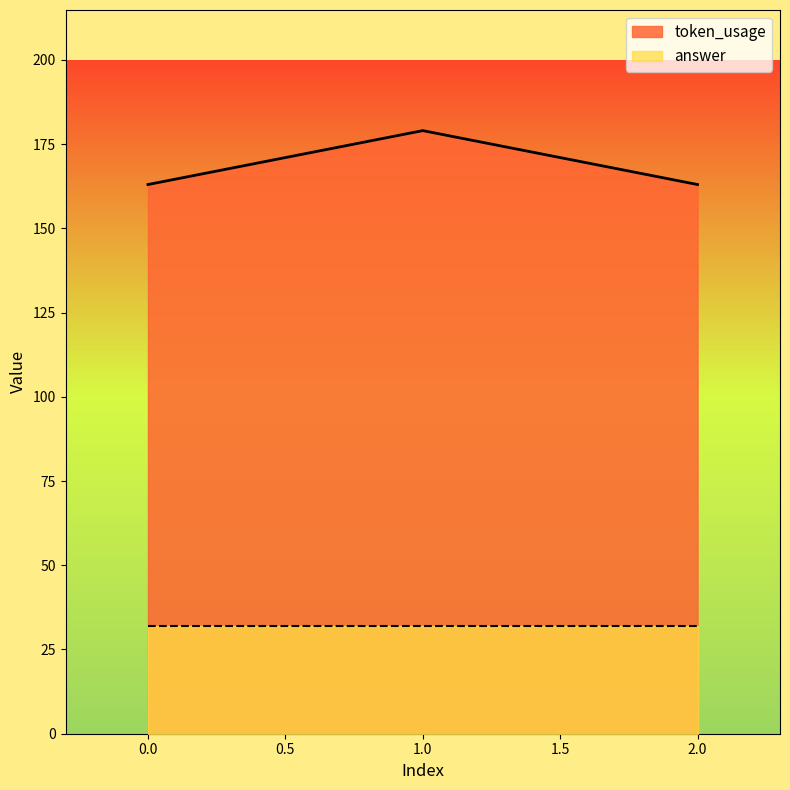

Reading right to left, extract all data points from this chart.

163	179	163